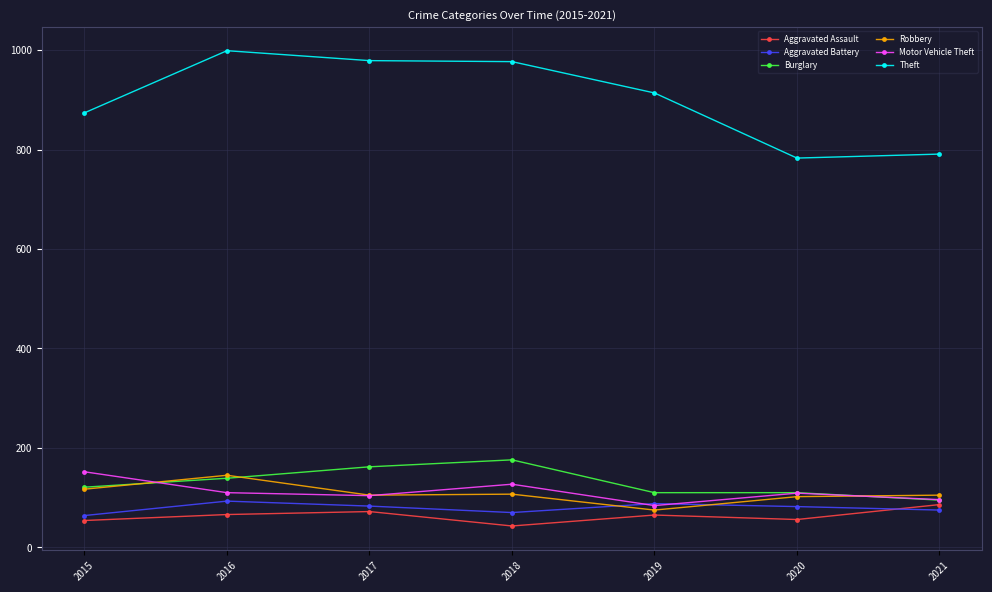

The Burglary series shows 41 at 2017. True or false?

False